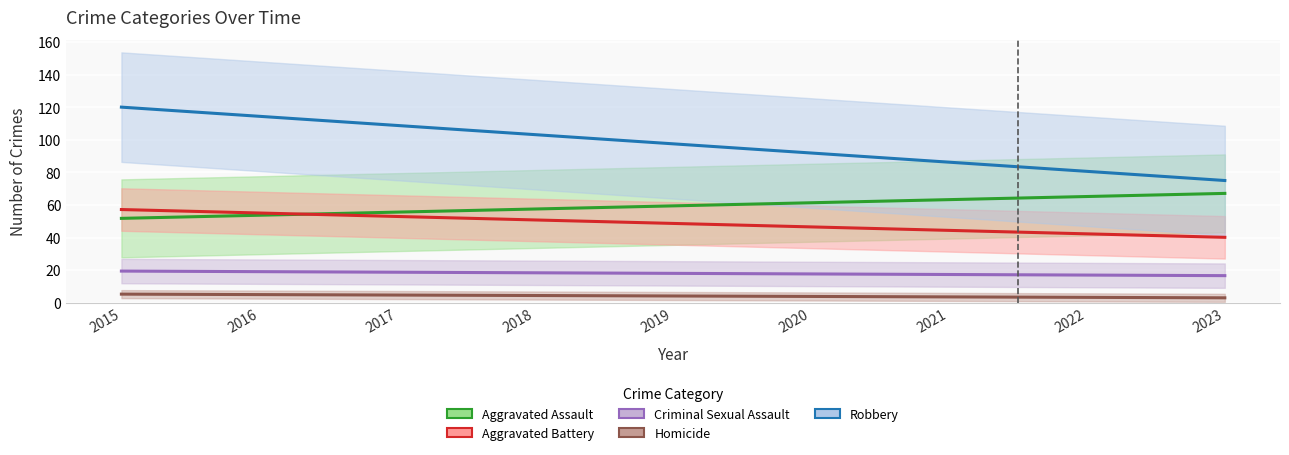

What are all the series names shown in the legend?

Aggravated Assault, Aggravated Battery, Criminal Sexual Assault, Homicide, Robbery